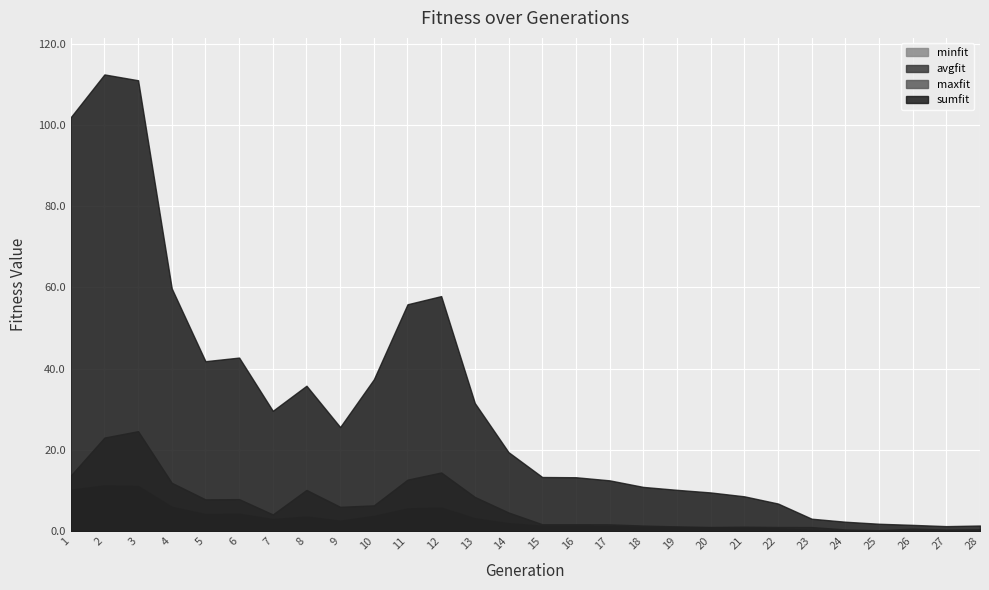

What is the average value of the sumfit series?

30.7